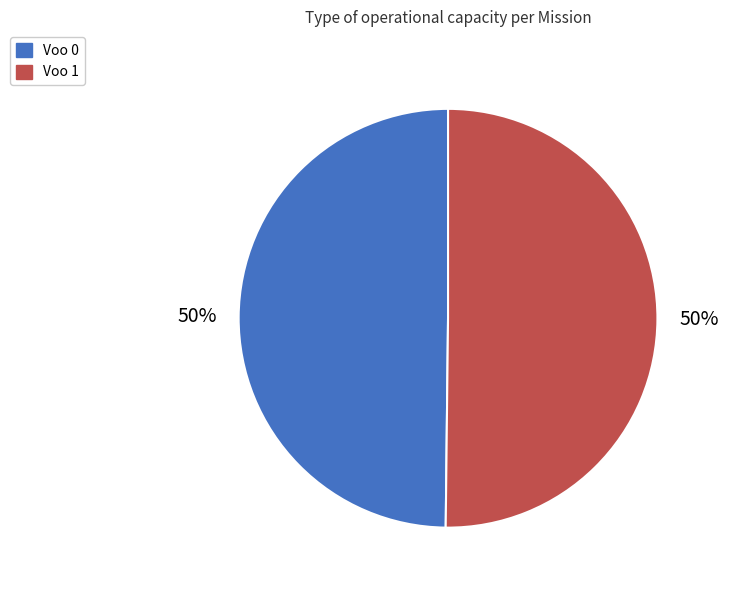

To the nearest percent, what portion does Voo 0 represent?

50%